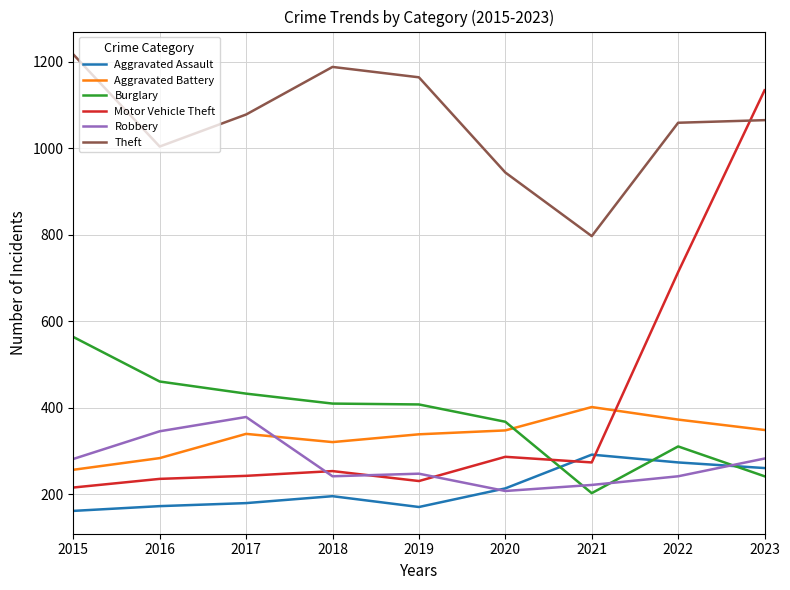

The Aggravated Assault series shows 315 at 2017. True or false?

False